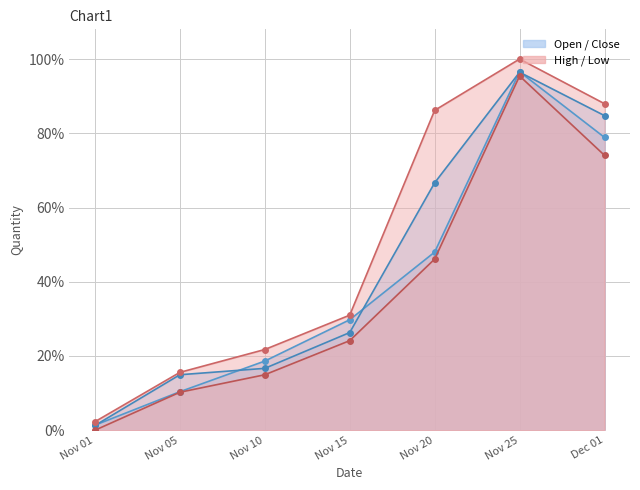

Which has a higher value, Nov 20 or Nov 15?

Nov 20